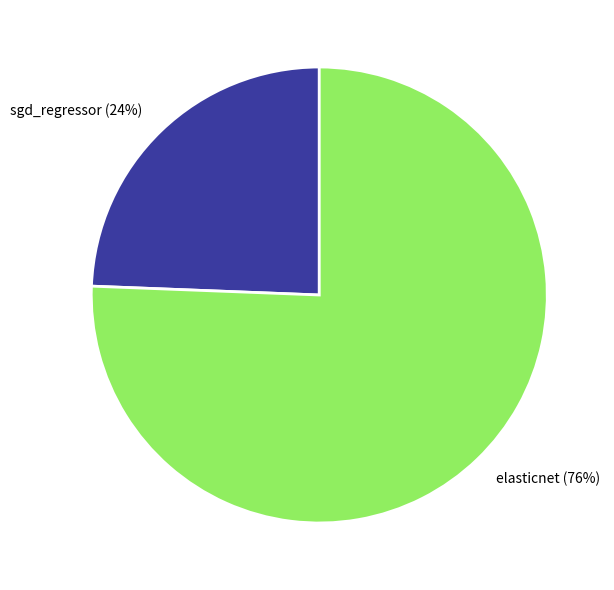

The sgd_regressor slice represents 18% of the pie. True or false?

False